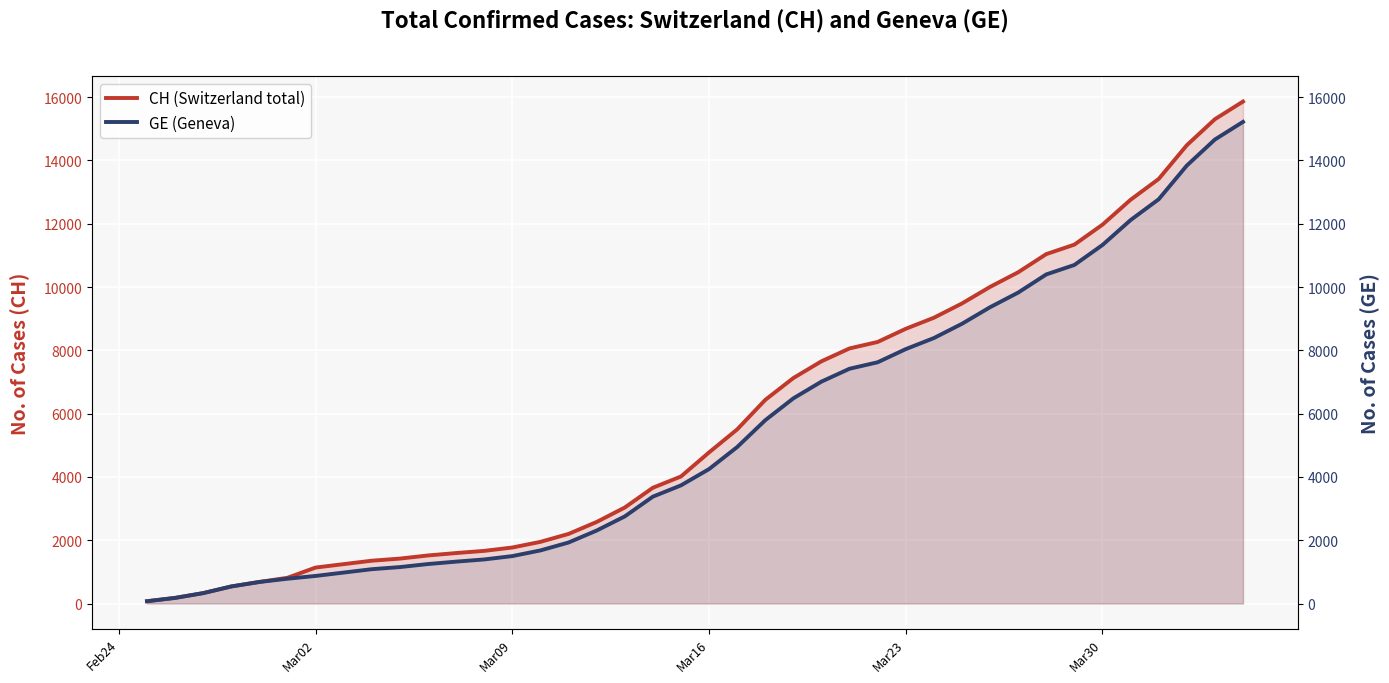

Reading left to right, transcribe all the data shown in this chart.

CH (Switzerland total): 73	178	329	540	682	814	1137	1245	1353	1420	1519	1595	1664	1770	1949	2199	2577	3033	3658	4014	4775	5501	6434	7125	7654	8061	8265	8681	9030	9481	10005	10467	11041	11340	11971	12758	13415	14480	15303	15861
GE (Geneva): 73	178	329	540	682	784	872	979	1085	1152	1248	1324	1393	1499	1678	1928	2306	2752	3377	3733	4248	4944	5792	6483	7012	7419	7623	8039	8388	8839	9363	9825	10399	10698	11329	12116	12773	13838	14661	15219